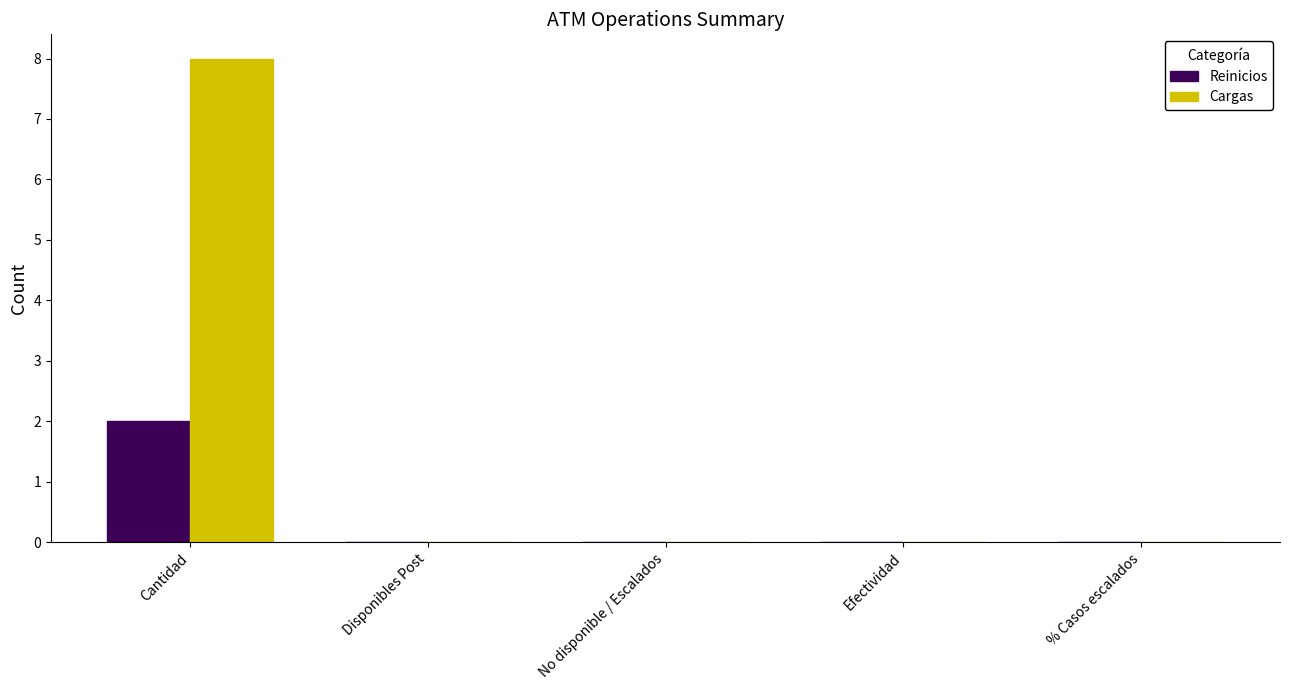

Which category has the highest value across all series?

Cantidad